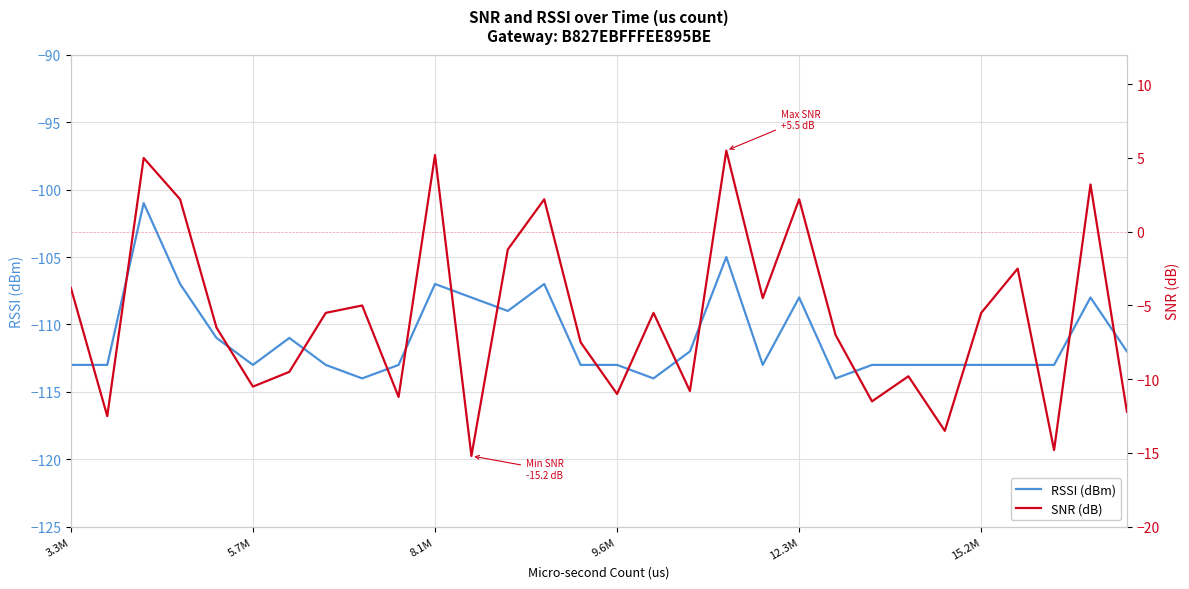

Rank the series by their maximum value, from lowest to highest.

RSSI (dBm), SNR (dB)